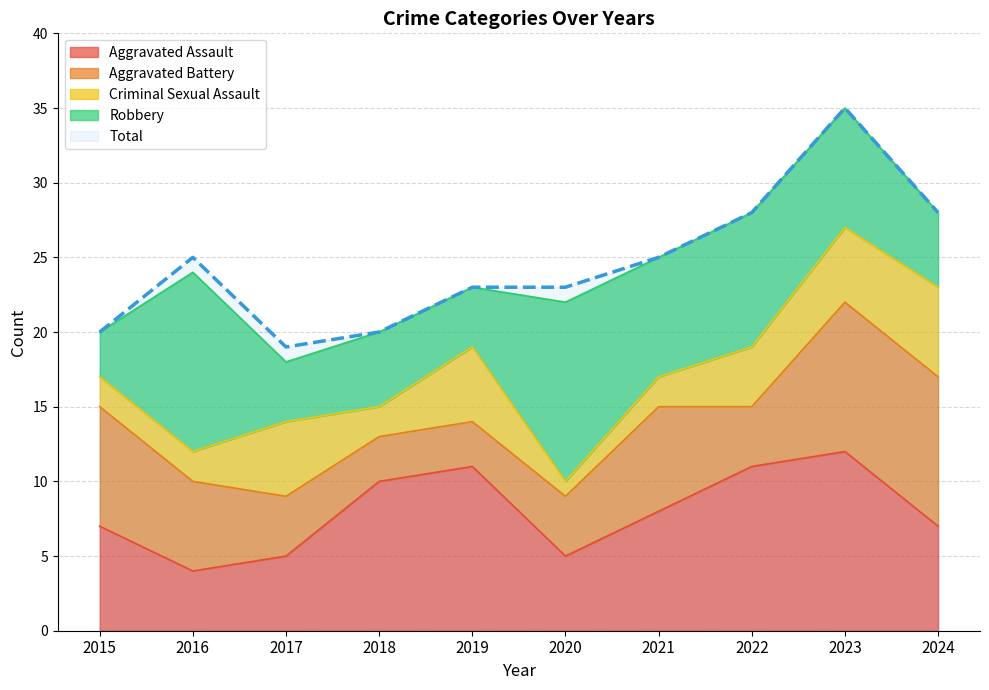

In Aggravated Battery, how many points are higher than both neighbors (excluding endpoints)?

1